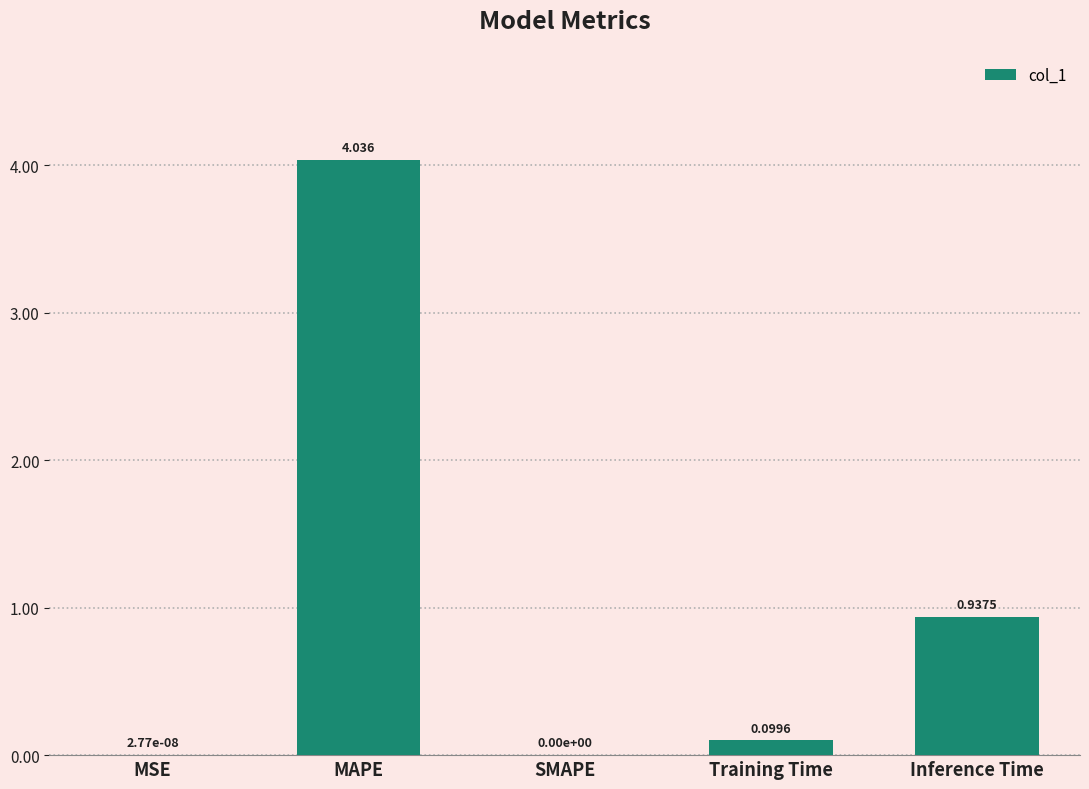

Which category has the highest value across all series?

MAPE